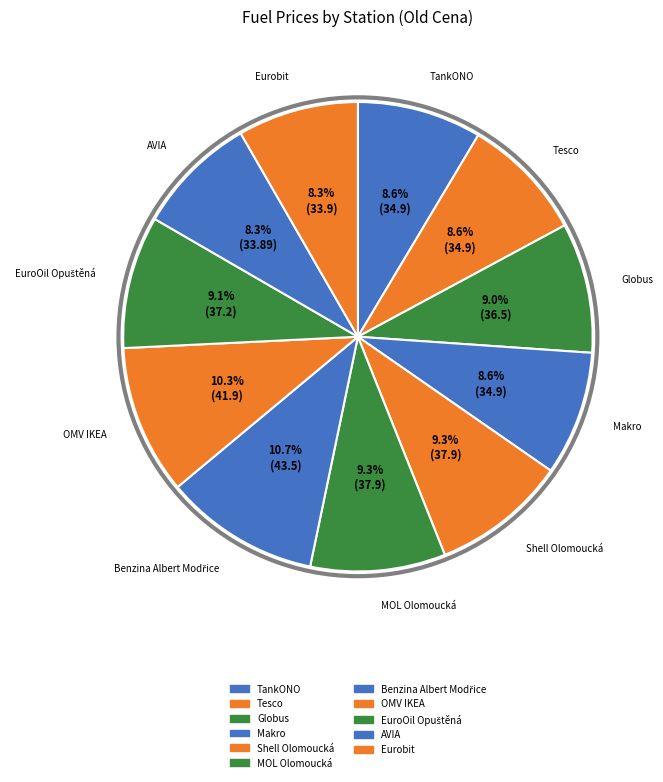

Rank the categories by value from highest to lowest.

Benzina Albert Modřice, OMV IKEA, Shell Olomoucká, MOL Olomoucká, EuroOil Opuštěná, Globus, TankONO, Tesco, Makro, Eurobit, AVIA